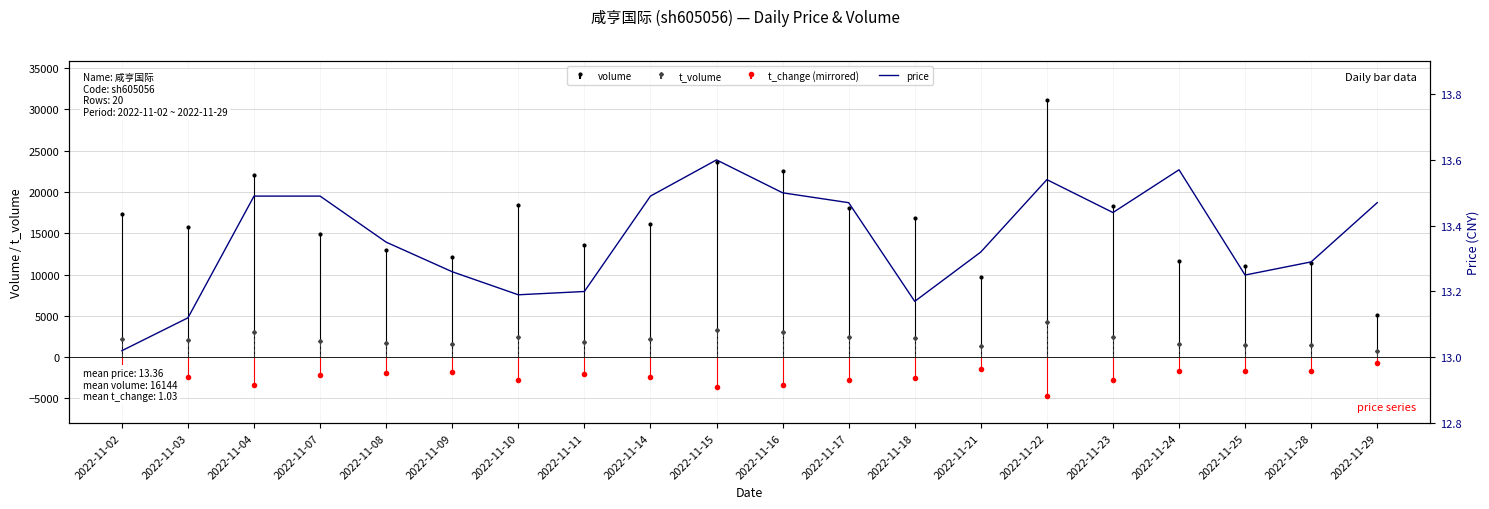

What is the smallest value displayed?

13.0